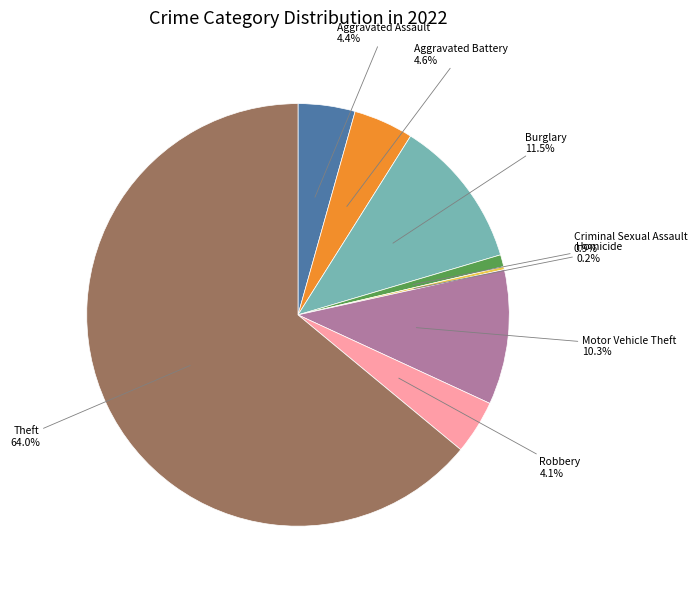

Is there any slice that represents more than half of the pie?

Yes